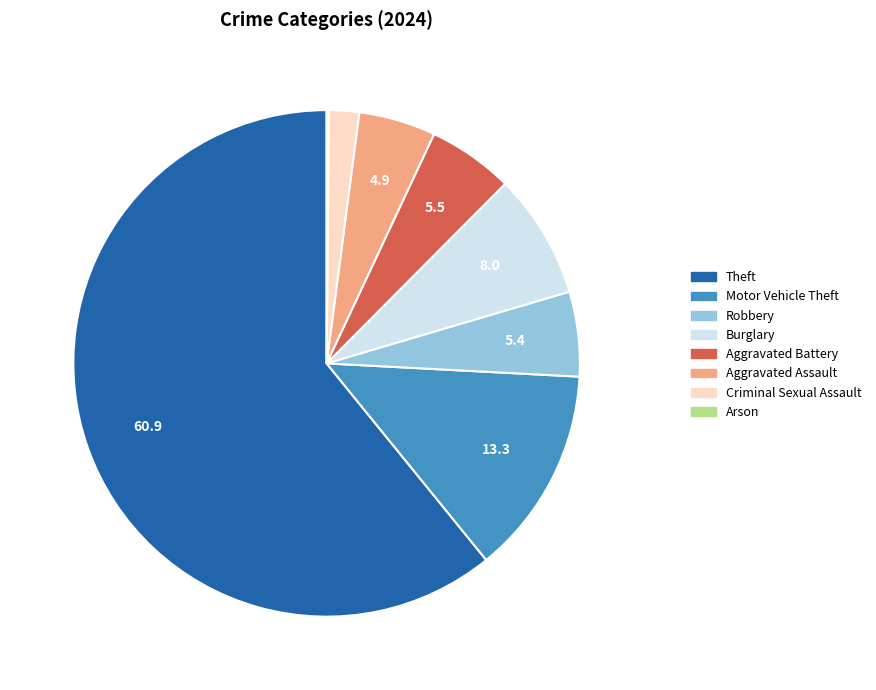

Do Aggravated Assault and Theft together represent more than half of the pie?

Yes